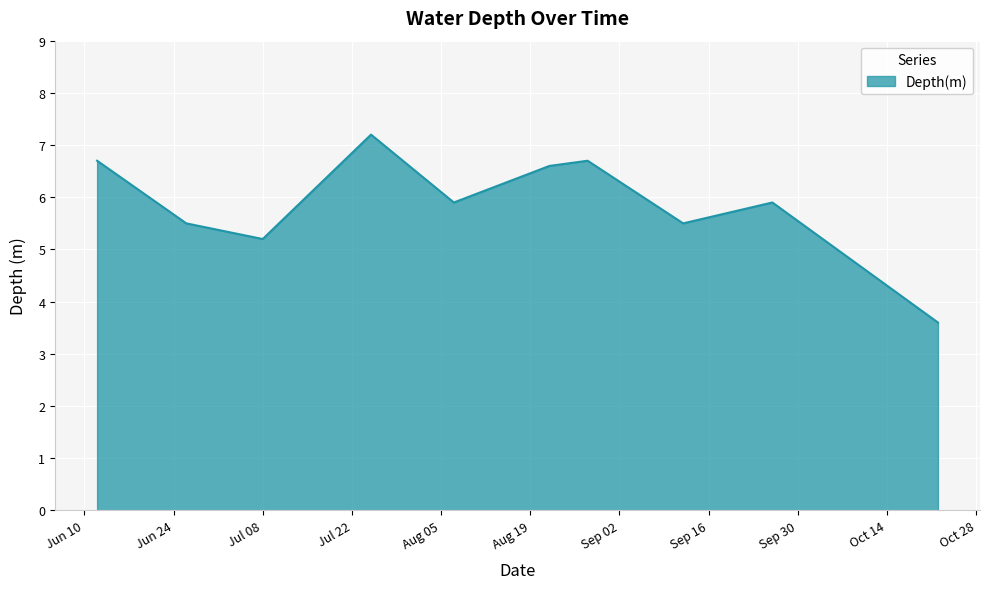

What is the maximum value shown in the chart?

7.2